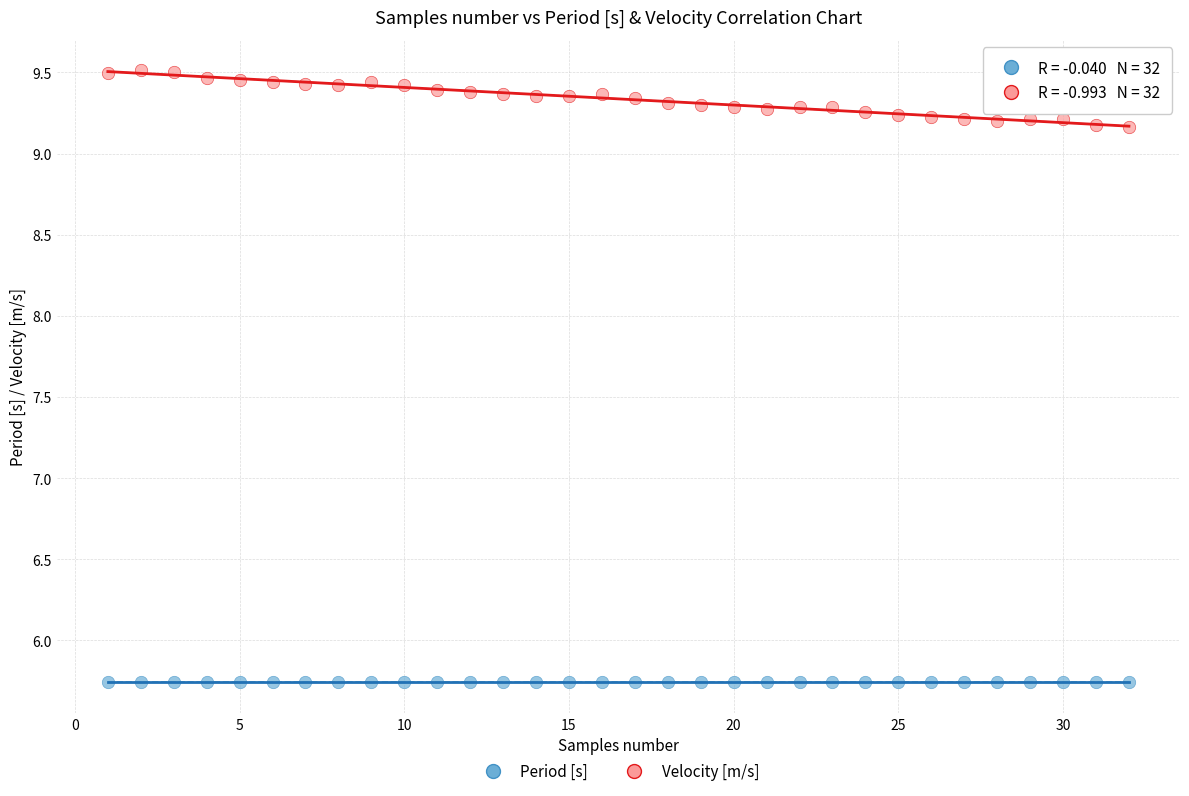

Which series has the largest Y range (max minus min)?

Velocity [m/s]